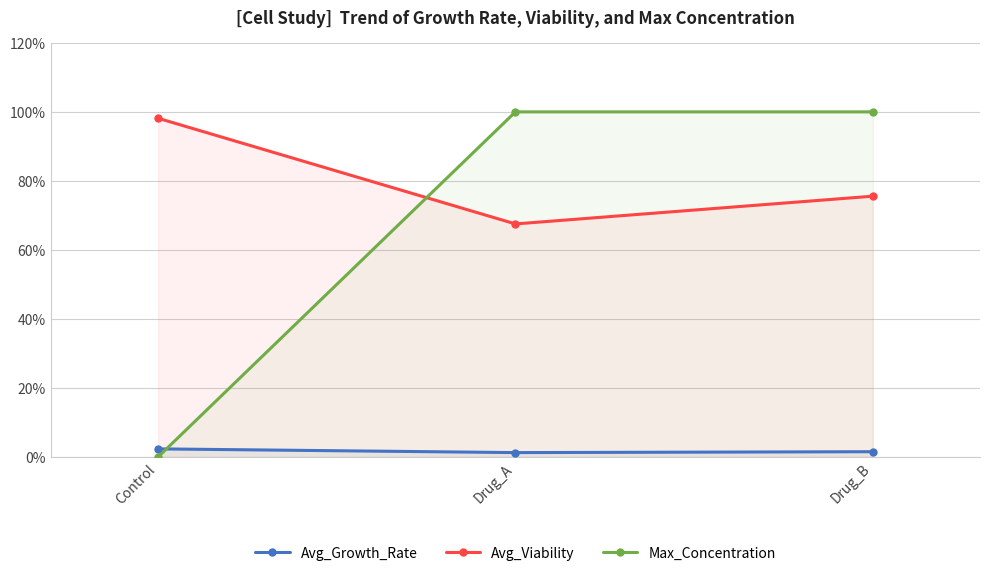

Between Control and Drug_A, which series saw the biggest shift?

Max_Concentration